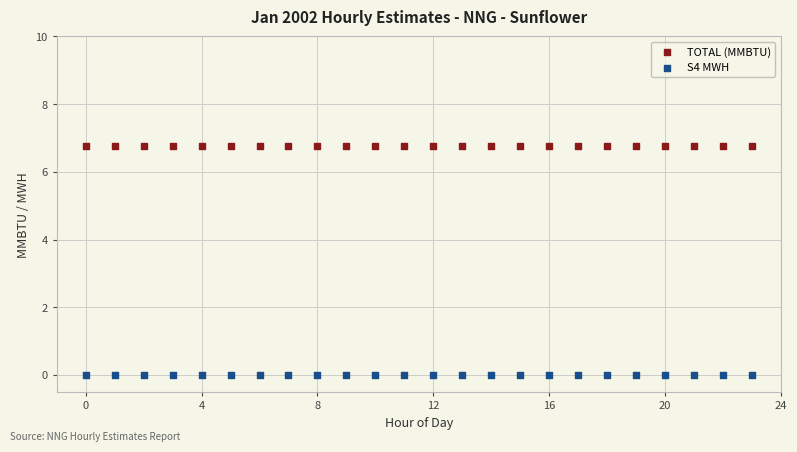

Which series contains the lowest Y value?

S4 MWH